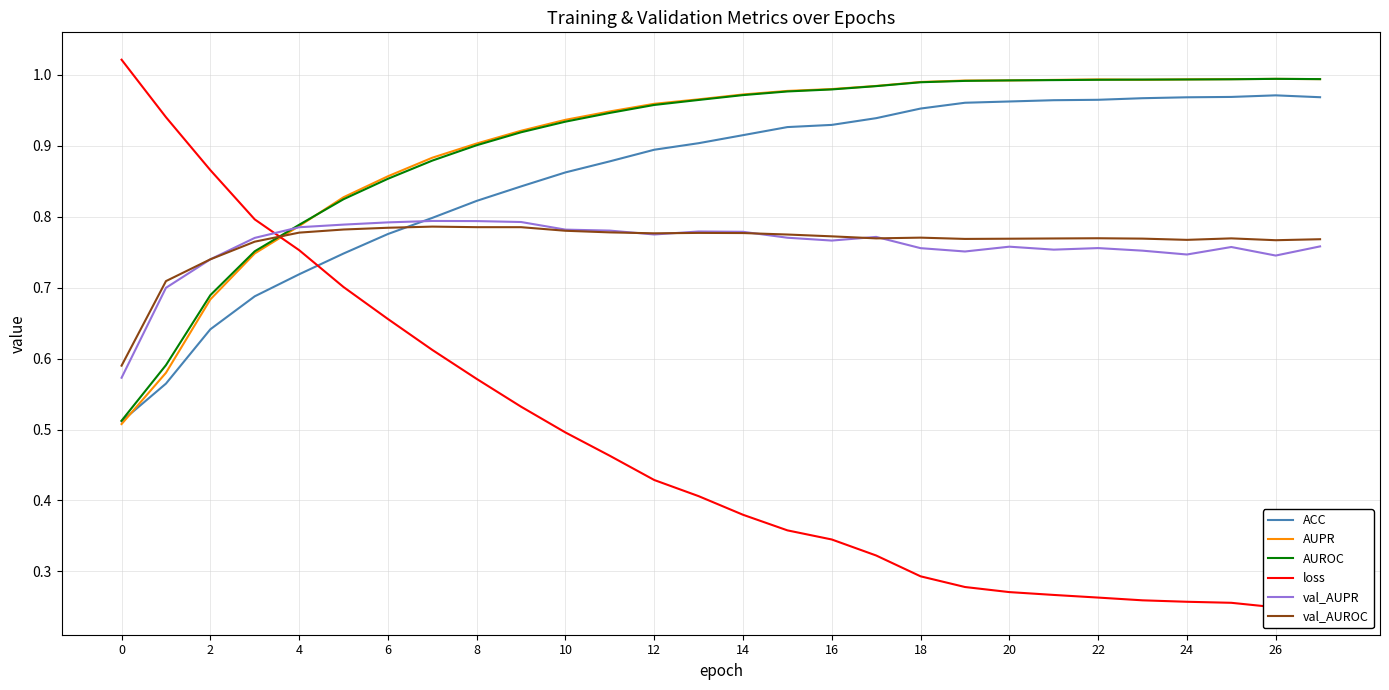

How many categories are shown in the chart?

28